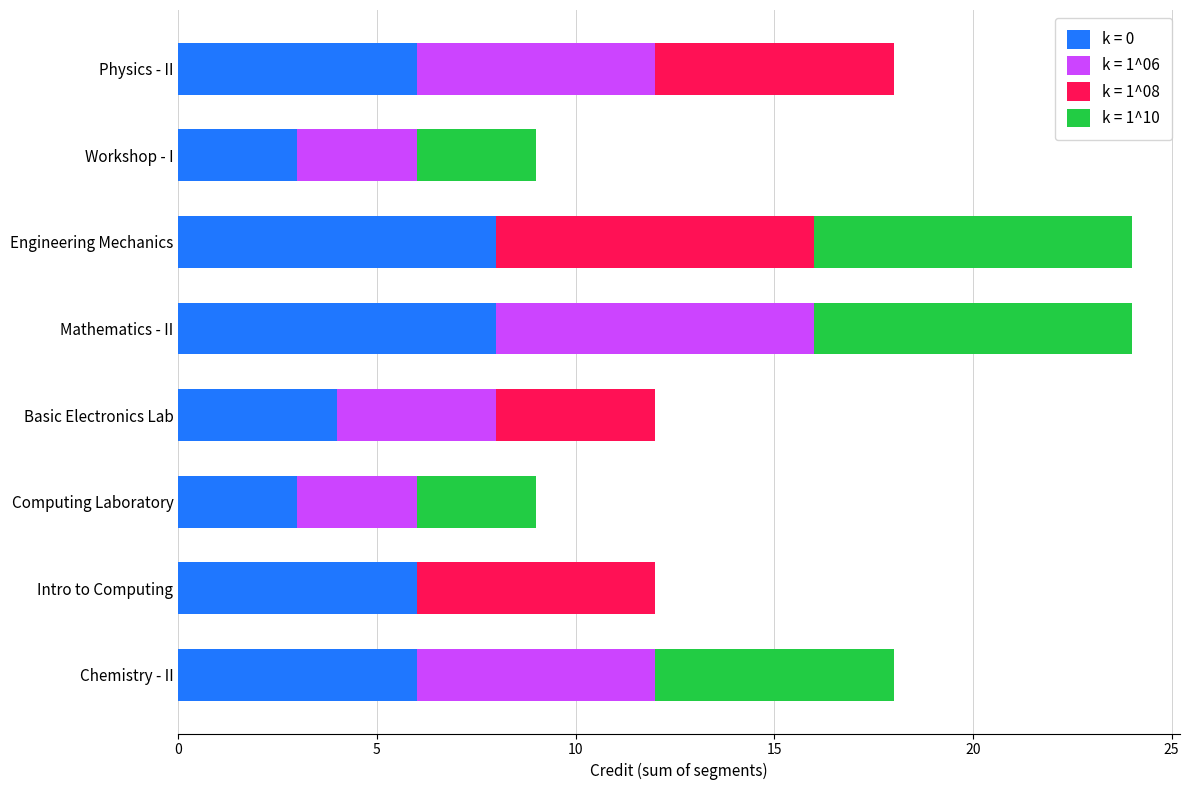

What is the total value across all series at Chemistry - II?

18